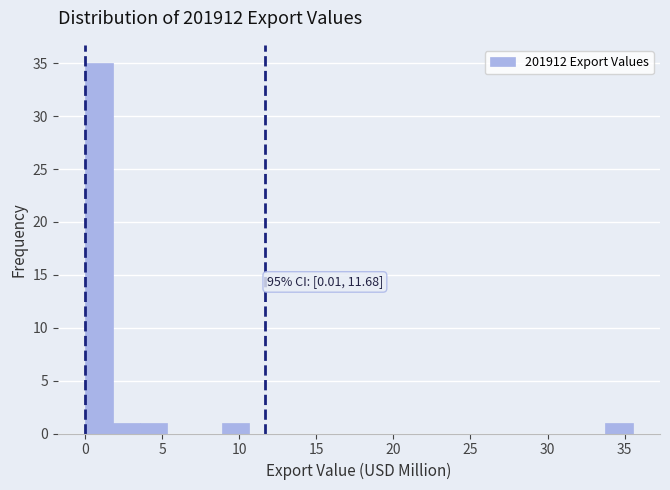

Read against the x-axis, roughly where is the centre of the tallest bar?

1.0